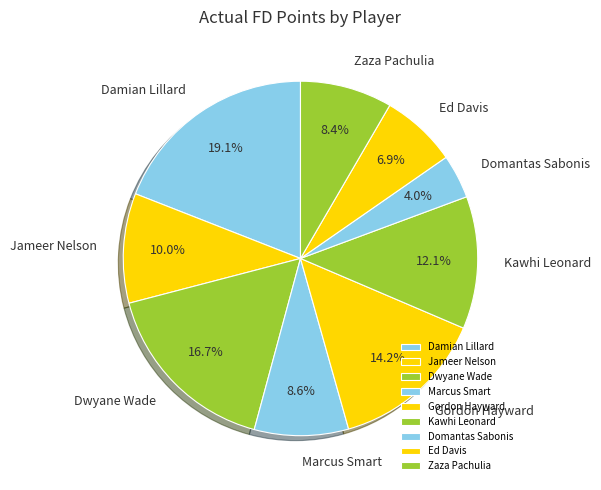

How many slices are in this pie chart?

9